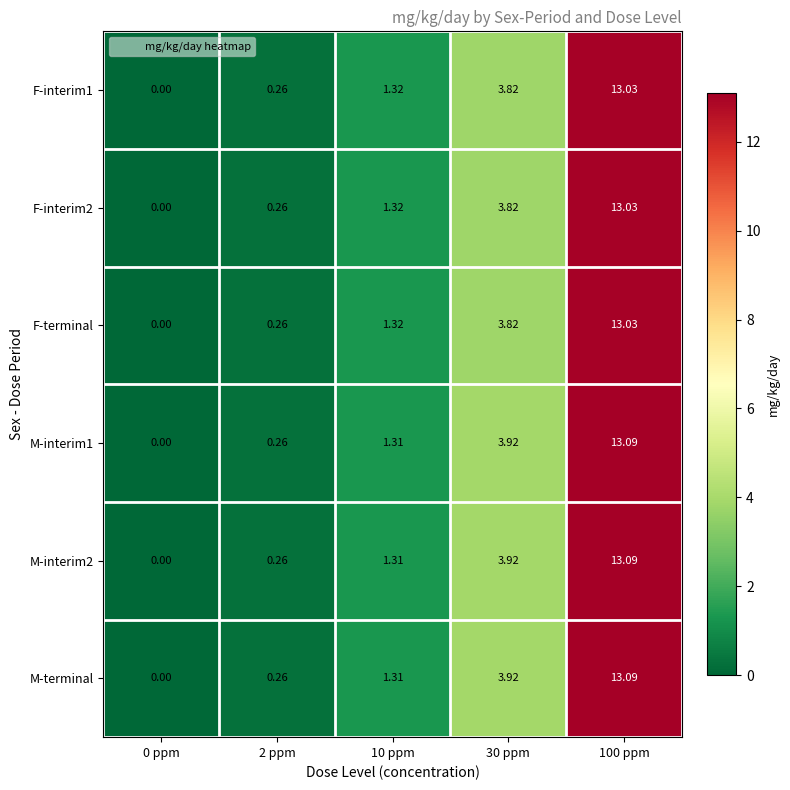

Between 10 ppm and 30 ppm, which is larger?

30 ppm